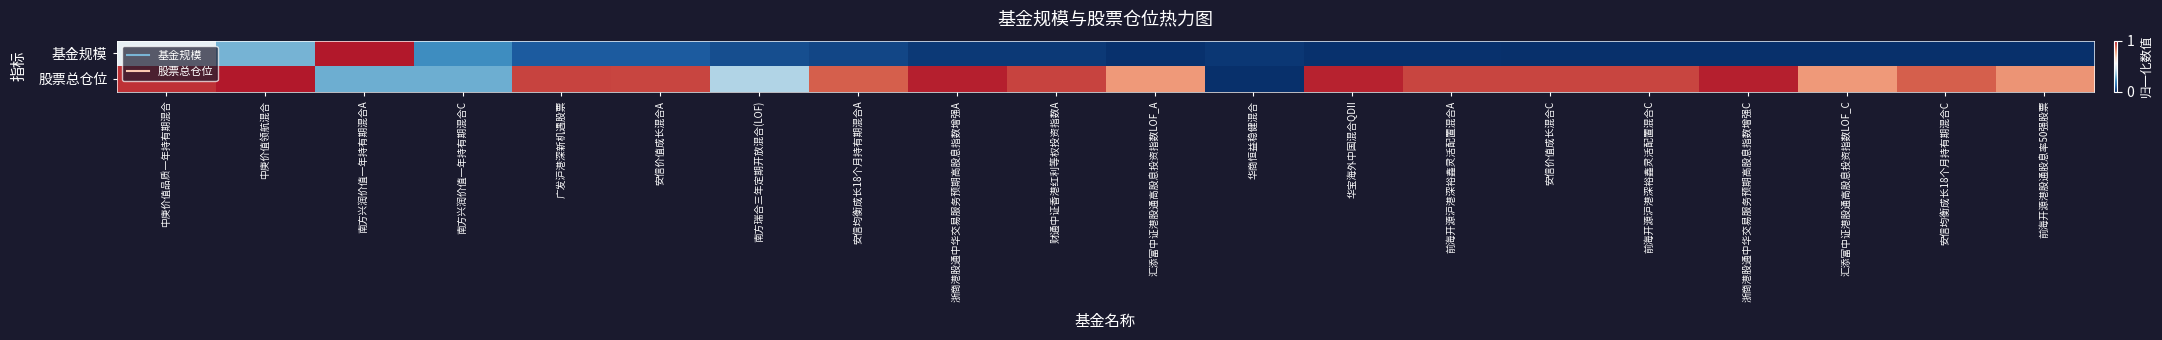

Reading left to right, transcribe all the data shown in this chart.

基金规模: 中庚价值品质一年持有期混合=0.5	中庚价值领航混合=0.3	南方兴润价值一年持有期混合A=1.0	南方兴润价值一年持有期混合C=0.2	广发沪港深新机遇股票=0.1	安信价值成长混合A=0.1	南方瑞合三年定期开放混合(LOF)=0.1	安信均衡成长18个月持有期混合A=0.0	浙商港股通中华交易服务预期高股息指数增强A=0.0	财通中证香港红利等权投资指数A=0.0	汇添富中证港股通高股息投资指数LOF_A=0.0	华商恒益稳健混合=0.0	华宝海外中国混合QDII=0.0	前海开源沪港深裕鑫灵活配置混合A=0.0	安信价值成长混合C=0.0	前海开源沪港深裕鑫灵活配置混合C=0.0	浙商港股通中华交易服务预期高股息指数增强C=0.0	汇添富中证港股通高股息投资指数LOF_C=0.0	安信均衡成长18个月持有期混合C=0.0	前海开源港股通股息率50强股票=0.0
股票总仓位: 中庚价值品质一年持有期混合=1.0	中庚价值领航混合=1.0	南方兴润价值一年持有期混合A=0.3	南方兴润价值一年持有期混合C=0.3	广发沪港深新机遇股票=0.9	安信价值成长混合A=0.9	南方瑞合三年定期开放混合(LOF)=0.4	安信均衡成长18个月持有期混合A=0.9	浙商港股通中华交易服务预期高股息指数增强A=1.0	财通中证香港红利等权投资指数A=0.9	汇添富中证港股通高股息投资指数LOF_A=0.8	华商恒益稳健混合=0.0	华宝海外中国混合QDII=1.0	前海开源沪港深裕鑫灵活配置混合A=0.9	安信价值成长混合C=0.9	前海开源沪港深裕鑫灵活配置混合C=0.9	浙商港股通中华交易服务预期高股息指数增强C=1.0	汇添富中证港股通高股息投资指数LOF_C=0.8	安信均衡成长18个月持有期混合C=0.9	前海开源港股通股息率50强股票=0.8